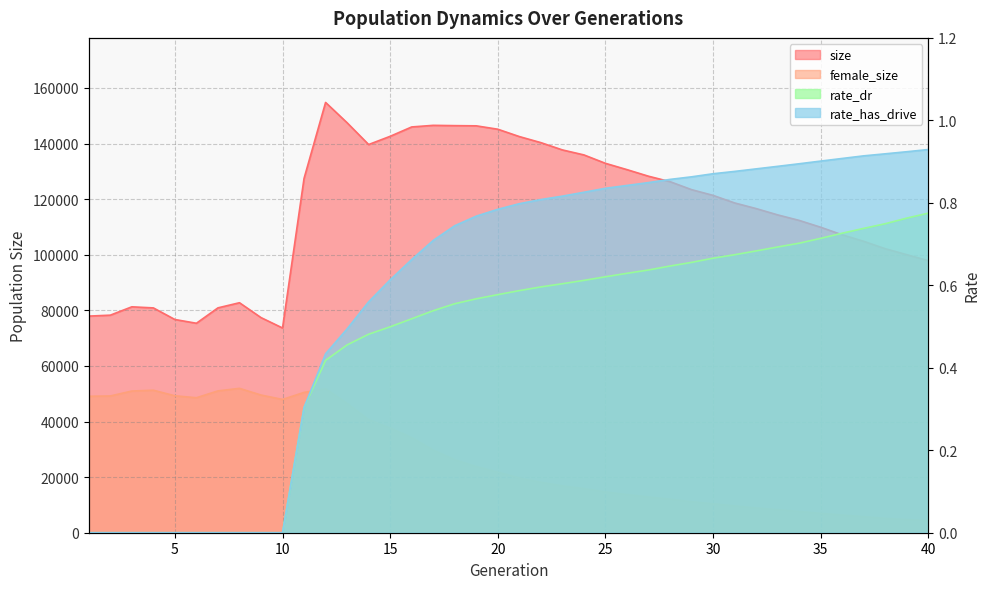

Reading left to right, extract all data points from this chart.

size: 1=77927.0	2=78263.0	3=81269.0	4=80877.0	5=76702.0	6=75353.0	7=80892.0	8=82738.0	9=77389.0	10=73648.0	11=127464.0	12=154795.0	13=147482.0	14=139647.0	15=142607.0	16=145976.0	17=146552.0	18=146447.0	19=146375.0	20=145158.0	21=142516.0	22=140334.0	23=137712.0	24=135914.0	25=132887.0	26=130620.0	27=128249.0	28=126294.0	29=123425.0	30=121361.0	31=118641.0	32=116613.0	33=114344.0	34=112356.0	35=109895.0	36=107168.0	37=104824.0	38=102167.0	39=100013.0	40=97884.0
female_size: 1=49090.0	2=49194.0	3=50969.0	4=51264.0	5=49259.0	6=48558.0	7=51018.0	8=51934.0	9=49529.0	10=47947.0	11=50477.0	12=51749.0	13=46469.0	14=40647.0	15=37647.0	16=34156.0	17=29697.0	18=26195.0	19=23776.0	20=21761.0	21=19675.0	22=18126.0	23=16824.0	24=15827.0	25=14642.0	26=13674.0	27=12815.0	28=12035.0	29=11107.0	30=10373.0	31=9607.0	32=8874.0	33=8260.0	34=7604.0	35=6938.0	36=6307.0	37=5741.0	38=5121.0	39=4712.0	40=4282.0
rate_dr: 1=0.0	2=0.0	3=0.0	4=0.0	5=0.0	6=0.0	7=0.0	8=0.0	9=0.0	10=0.0	11=0.3	12=0.4	13=0.5	14=0.5	15=0.5	16=0.5	17=0.5	18=0.6	19=0.6	20=0.6	21=0.6	22=0.6	23=0.6	24=0.6	25=0.6	26=0.6	27=0.6	28=0.6	29=0.7	30=0.7	31=0.7	32=0.7	33=0.7	34=0.7	35=0.7	36=0.7	37=0.7	38=0.7	39=0.8	40=0.8
rate_has_drive: 1=0.0	2=0.0	3=0.0	4=0.0	5=0.0	6=0.0	7=0.0	8=0.0	9=0.0	10=0.0	11=0.3	12=0.4	13=0.5	14=0.6	15=0.6	16=0.7	17=0.7	18=0.7	19=0.8	20=0.8	21=0.8	22=0.8	23=0.8	24=0.8	25=0.8	26=0.8	27=0.8	28=0.9	29=0.9	30=0.9	31=0.9	32=0.9	33=0.9	34=0.9	35=0.9	36=0.9	37=0.9	38=0.9	39=0.9	40=0.9